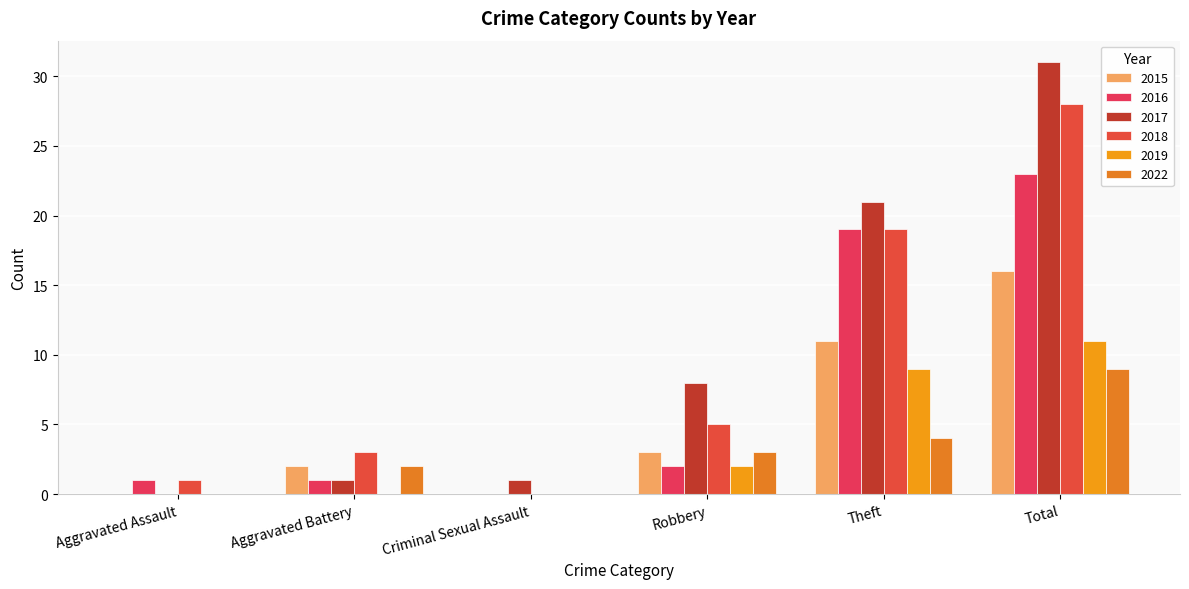

What is the label of the 1st bar from the right?

Total